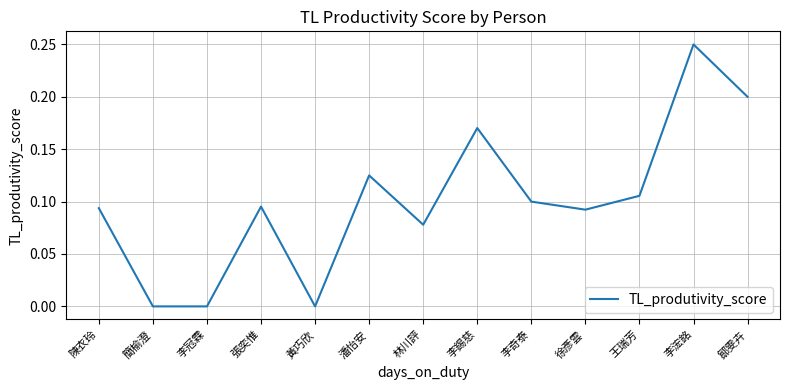

What position from the right is 簡榆澄?

12